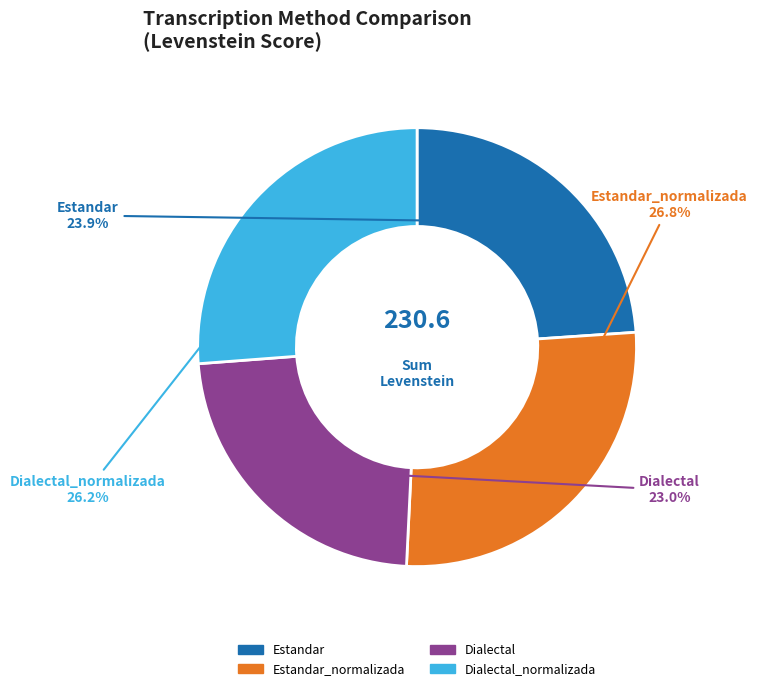

Is there a majority slice in this chart?

No